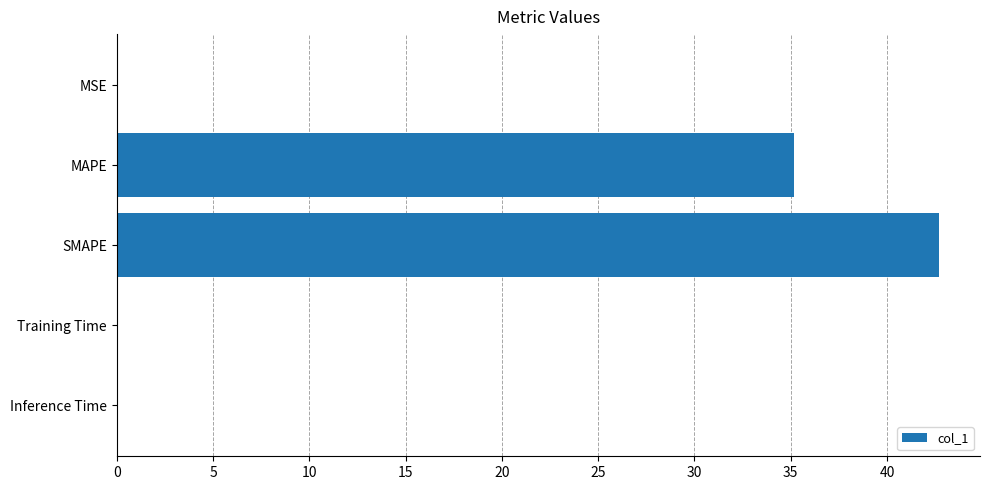

What is the greatest value displayed?

42.7